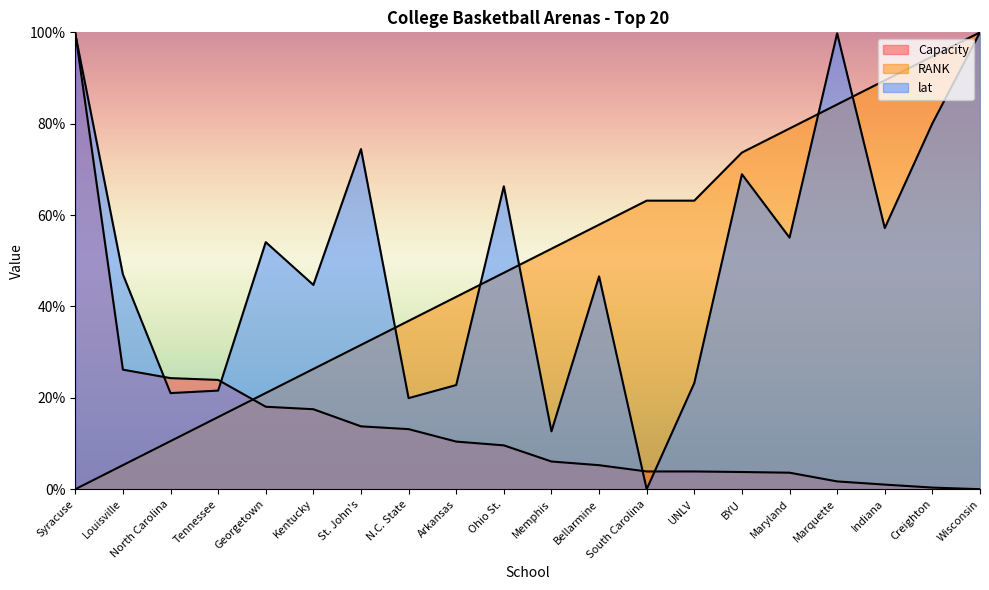

What is the spread (max minus min) of values at Ohio St.?

56.7